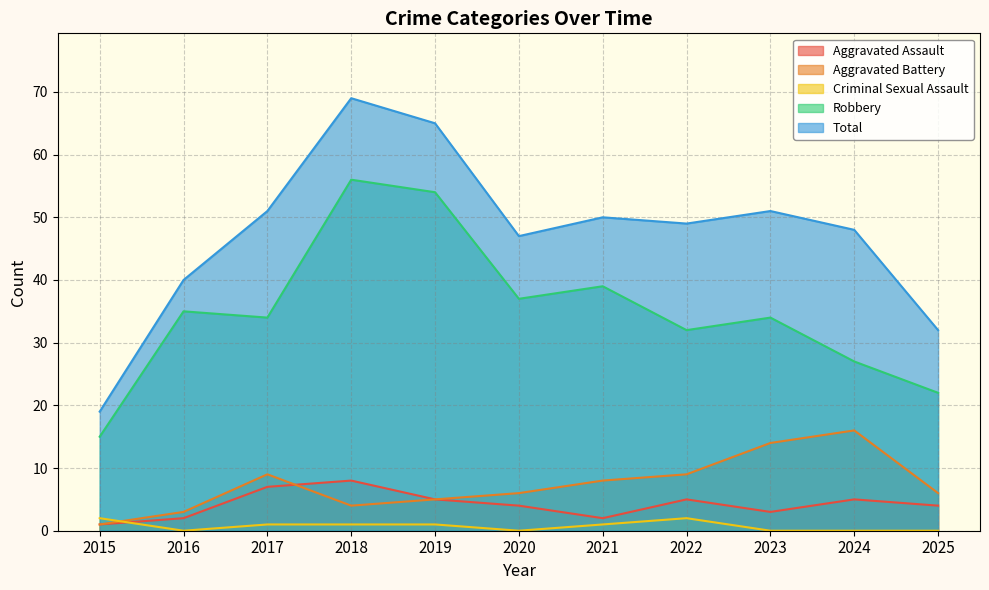

True or false: Aggravated Assault has more than 0 interior local peaks.

True